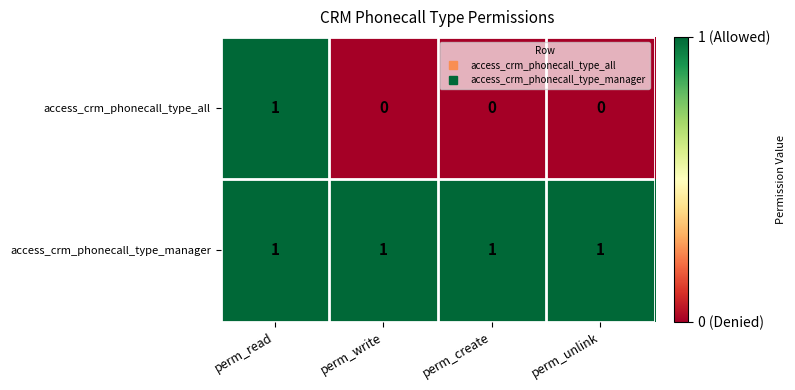

Count the number of categories in the chart.

4